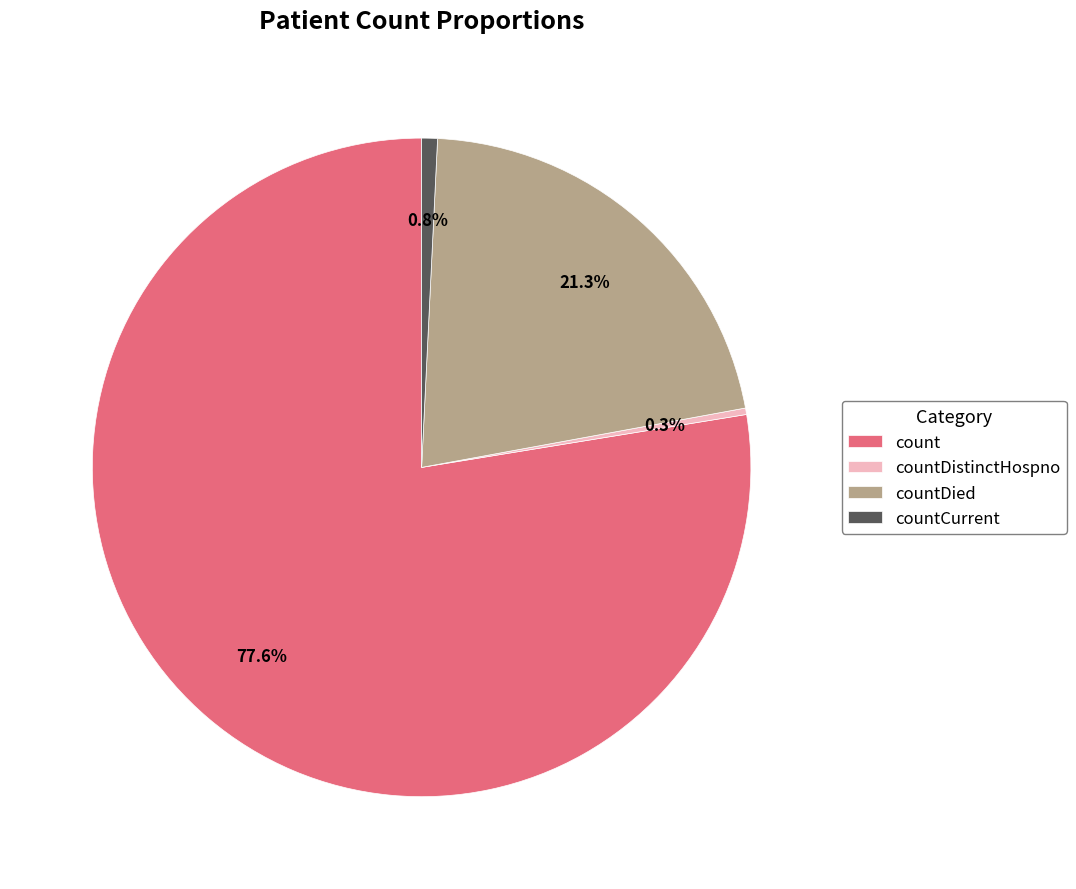

What percentage is NOT represented by countDistinctHospno?

99.7%